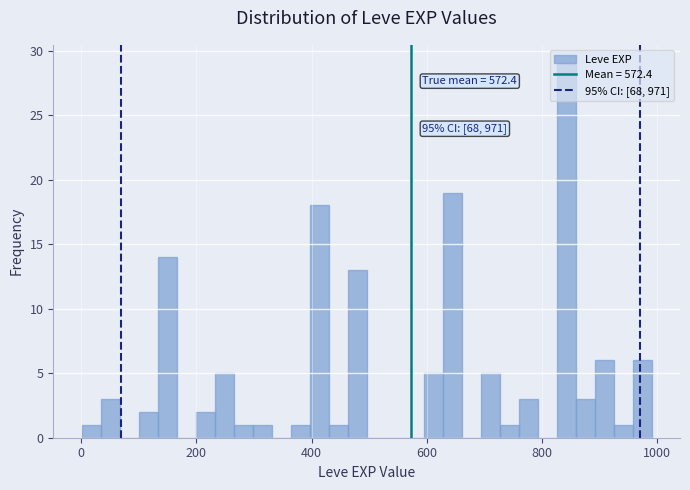

Around what value on the x-axis is the tallest bar? Give the approximate position of its centre, as read against the axis.

840